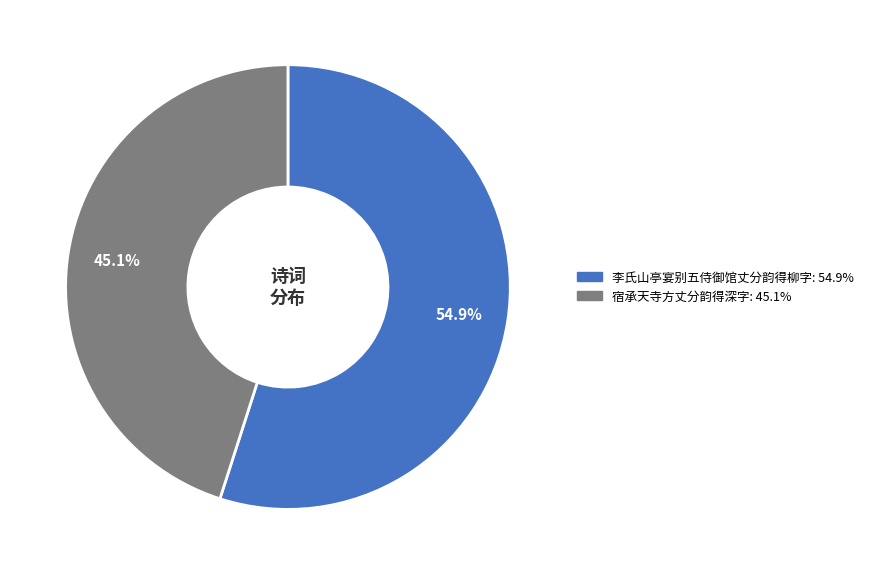

To the nearest percent, what is the difference between the 宿承天寺方丈分韵得深字 and 李氏山亭宴别五侍御馆丈分韵得柳字 slice percentages?

10%